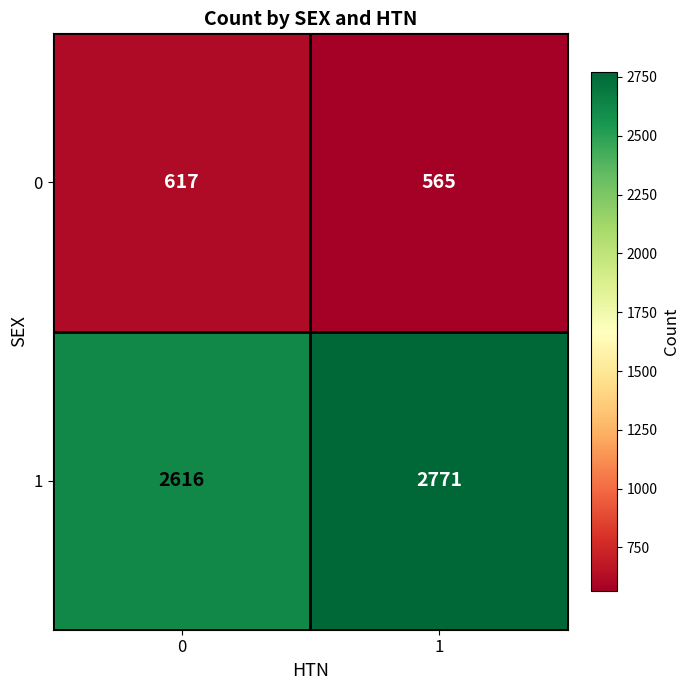

Reading left to right, what are all the values shown in this chart?

0: 0=617	1=565
1: 0=2616	1=2771